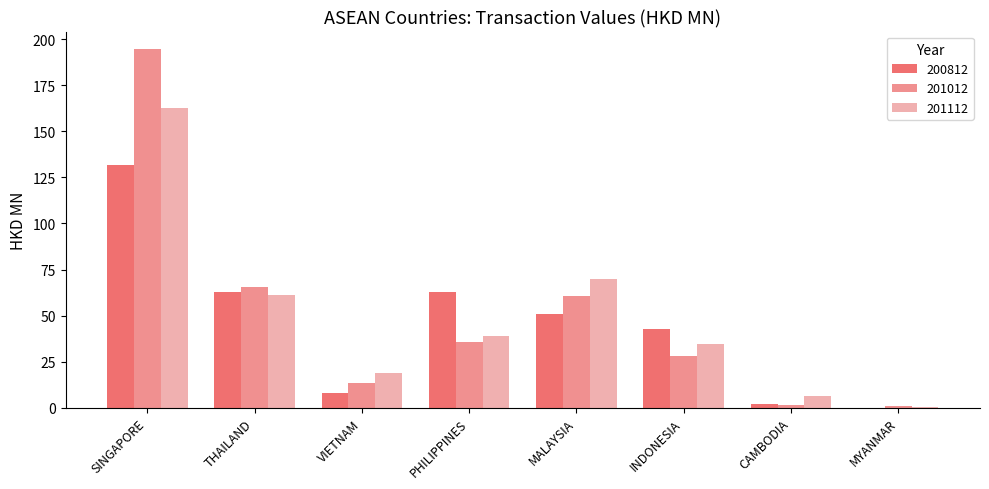

What is the highest value of the 201012 series?

194.5